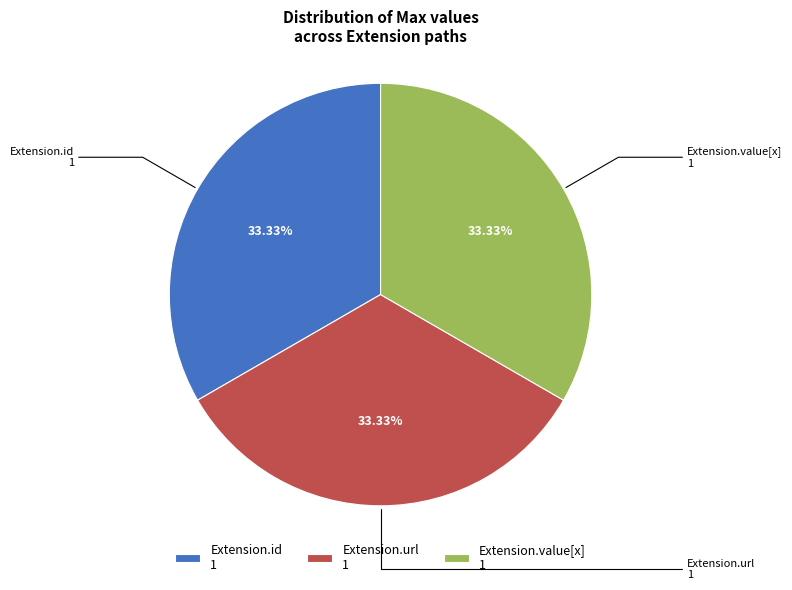

Is there a majority slice in this chart?

No